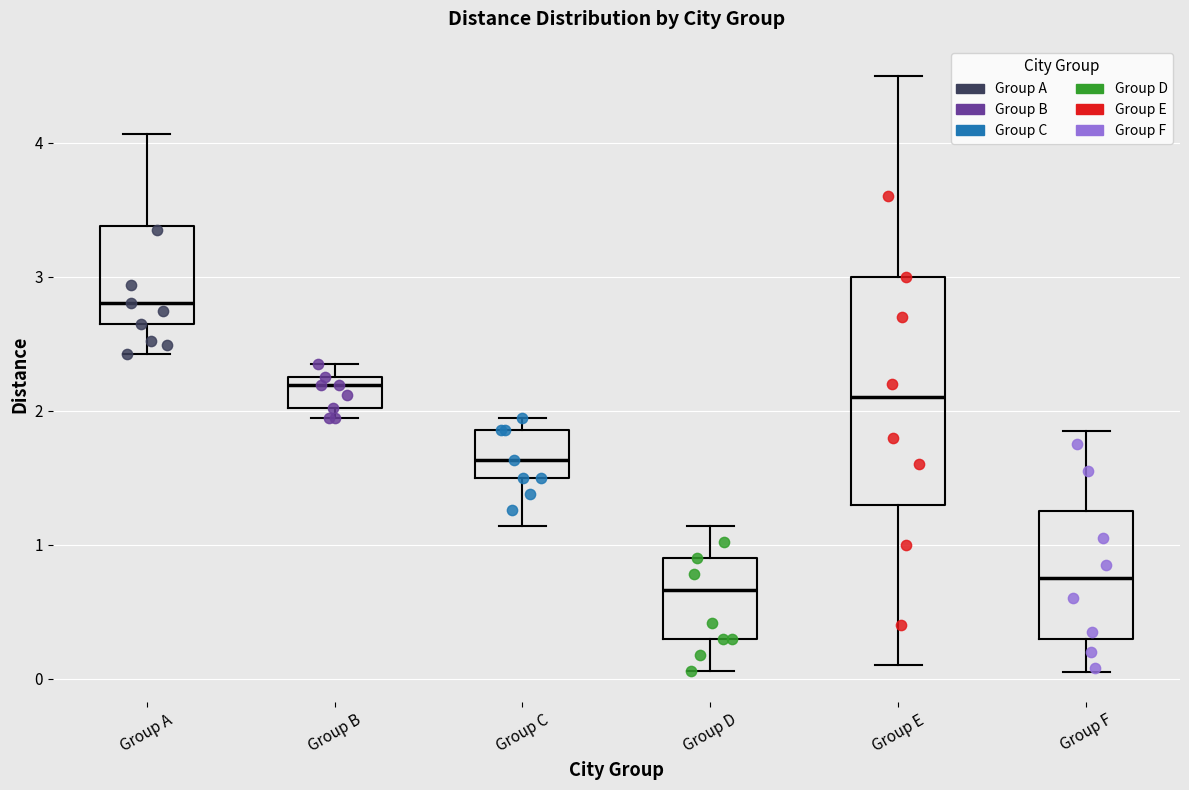

Reading left to right, transcribe this box plot: for each box, give where its median line is, the range the box spans, and where its two whiskers end, as read against the y-axis. The values are not printed on the chart, so give them approximately, as read against the axis.

Group A: median 2.8, box 2.6 to 3.4, whiskers 2.4 to 4.1
Group B: median 2.2 (just below the box's upper edge), box 2.0 to 2.2, whiskers 1.9 to 2.3
Group C: median 1.6, box 1.5 to 1.9, whiskers 1.1 to 1.9 (just above the box's upper edge)
Group D: median 0.7, box 0.3 to 0.9, whiskers 0.1 to 1.1
Group E: median 2.1, box 1.3 to 3.0, whiskers 0.1 to 4.5
Group F: median 0.8, box 0.3 to 1.3, whiskers 0.1 to 1.9